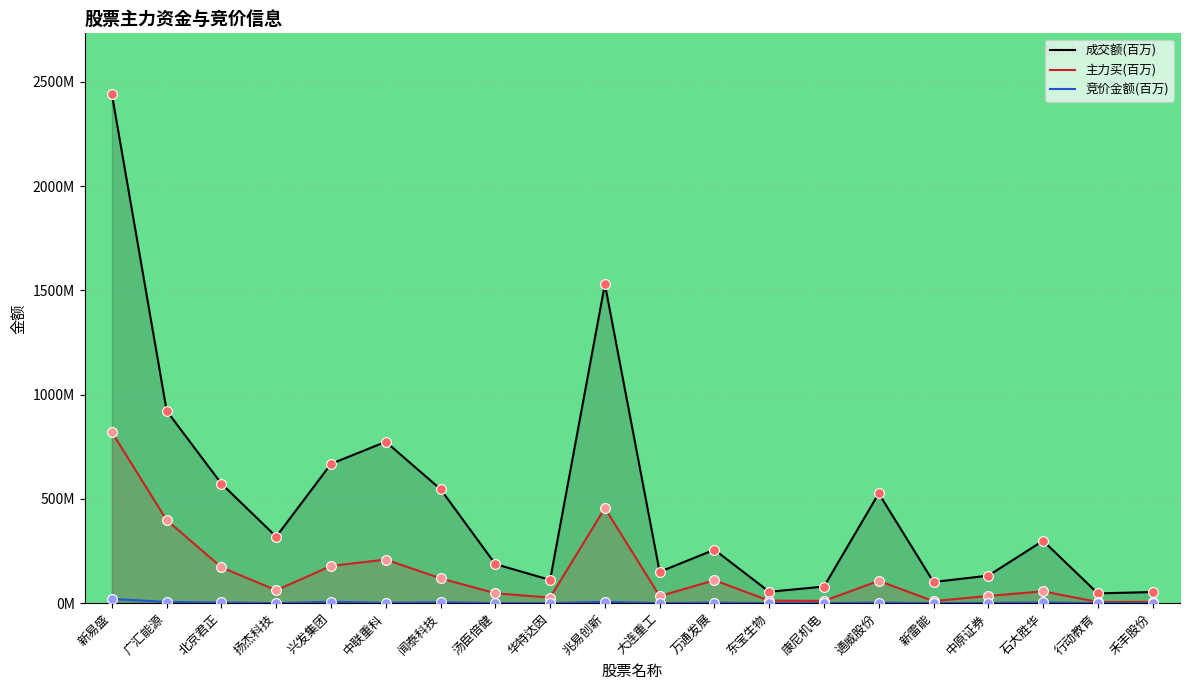

What are all the series names shown in the legend?

成交额(百万), 主力买(百万), 竞价金额(百万)